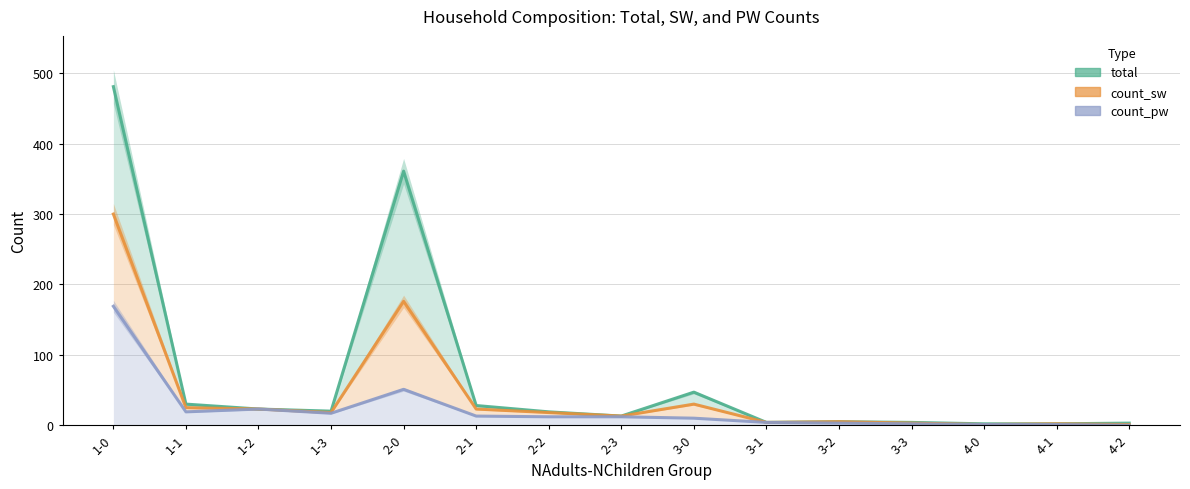

Reading left to right, extract all data points from this chart.

total: 1-0=481	1-1=30	1-2=23	1-3=20	2-0=361	2-1=28	2-2=19	2-3=13	3-0=47	3-1=4	3-2=5	3-3=4	4-0=2	4-1=2	4-2=3
count_sw: 1-0=300	1-1=25	1-2=23	1-3=18	2-0=176	2-1=23	2-2=18	2-3=13	3-0=30	3-1=4	3-2=5	3-3=3	4-0=1	4-1=2	4-2=1
count_pw: 1-0=169	1-1=19	1-2=23	1-3=17	2-0=51	2-1=13	2-2=12	2-3=12	3-0=10	3-1=4	3-2=3	3-3=2	4-0=1	4-1=1	4-2=0